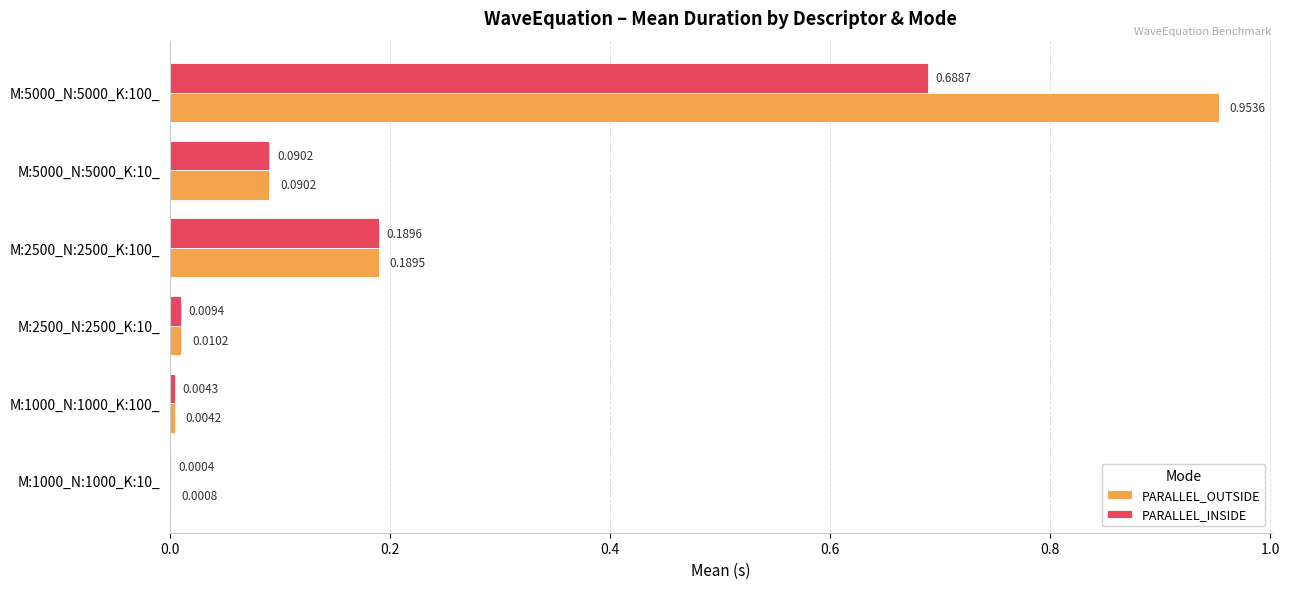

At which category does the chart reach its peak across all series?

M:5000_N:5000_K:100_